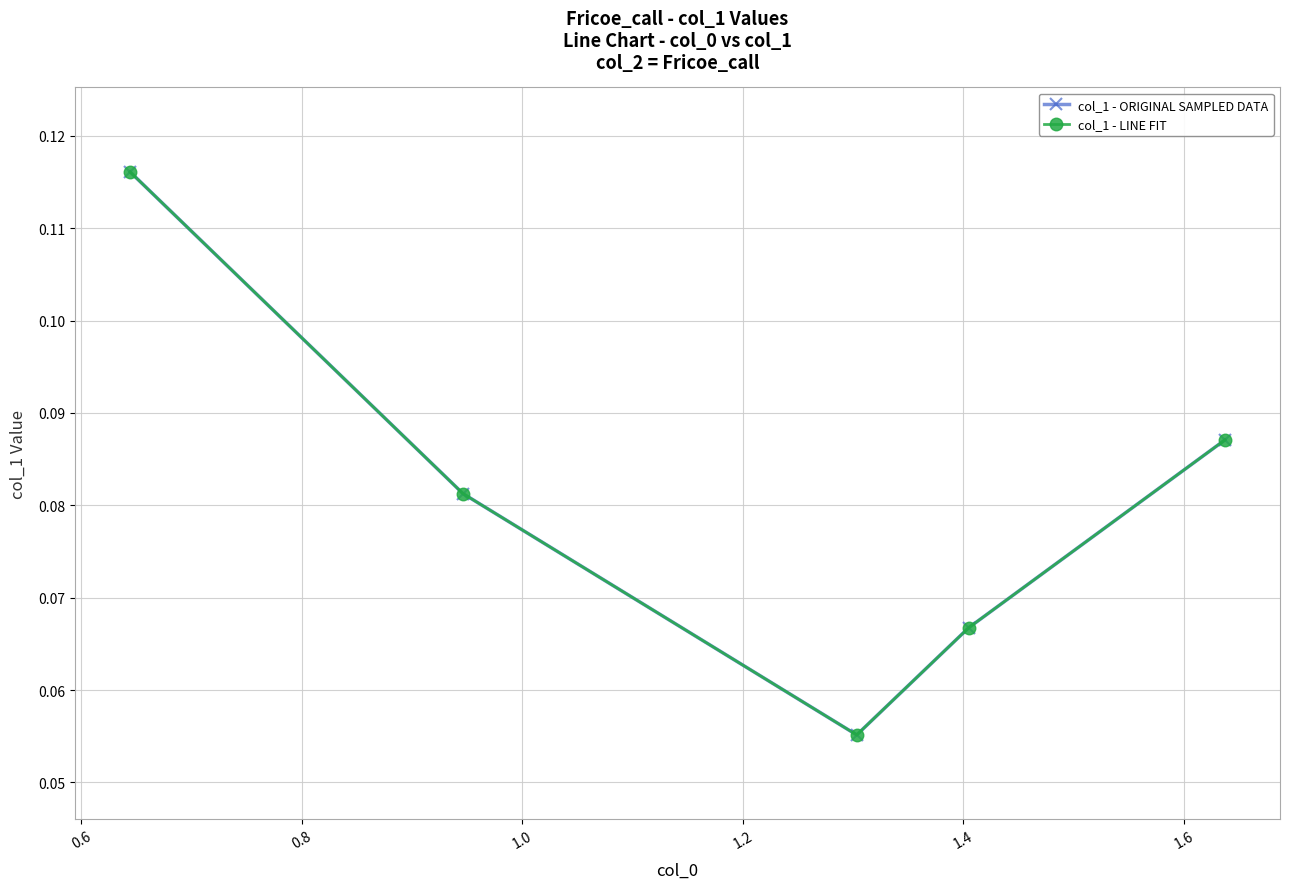

Is this an area chart (filled region under the line)?

No